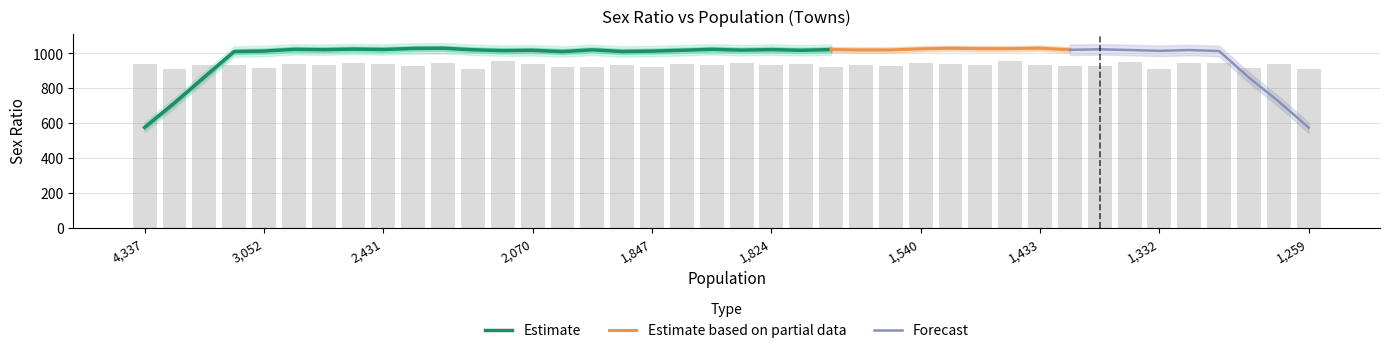

What is the maximum value for Estimate?

1030.0